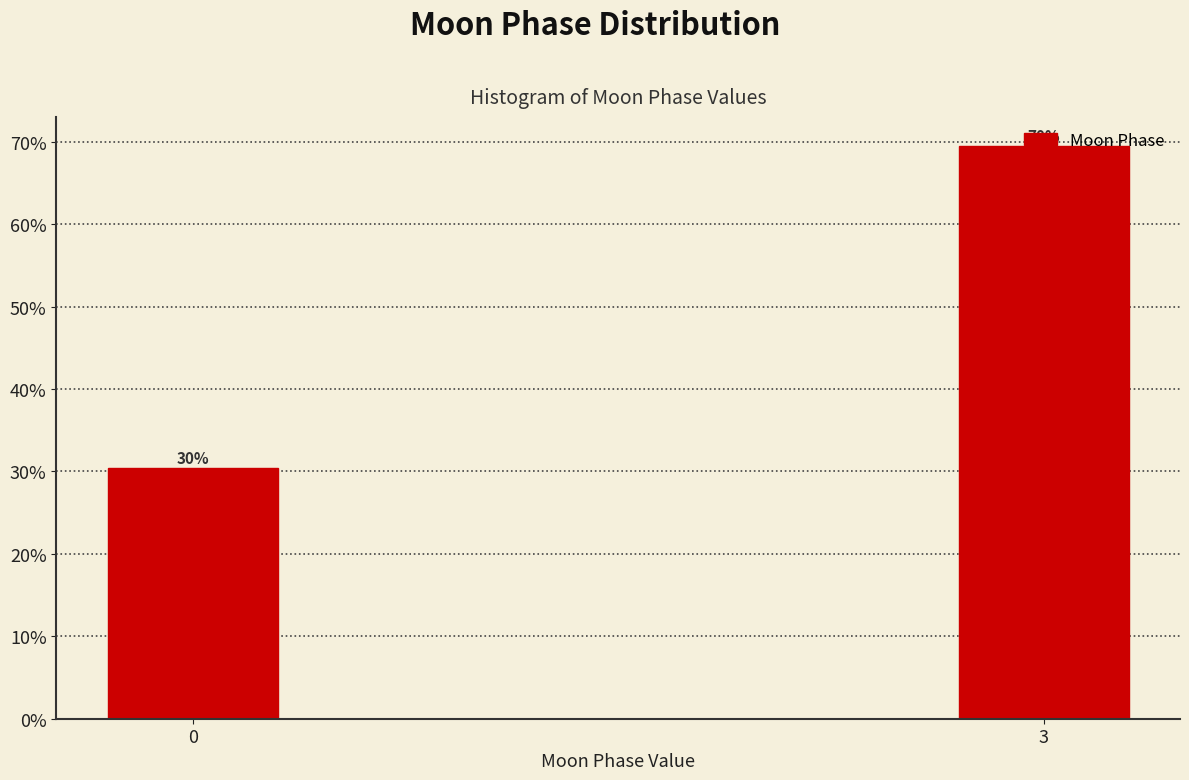

Are the bars horizontal?

No